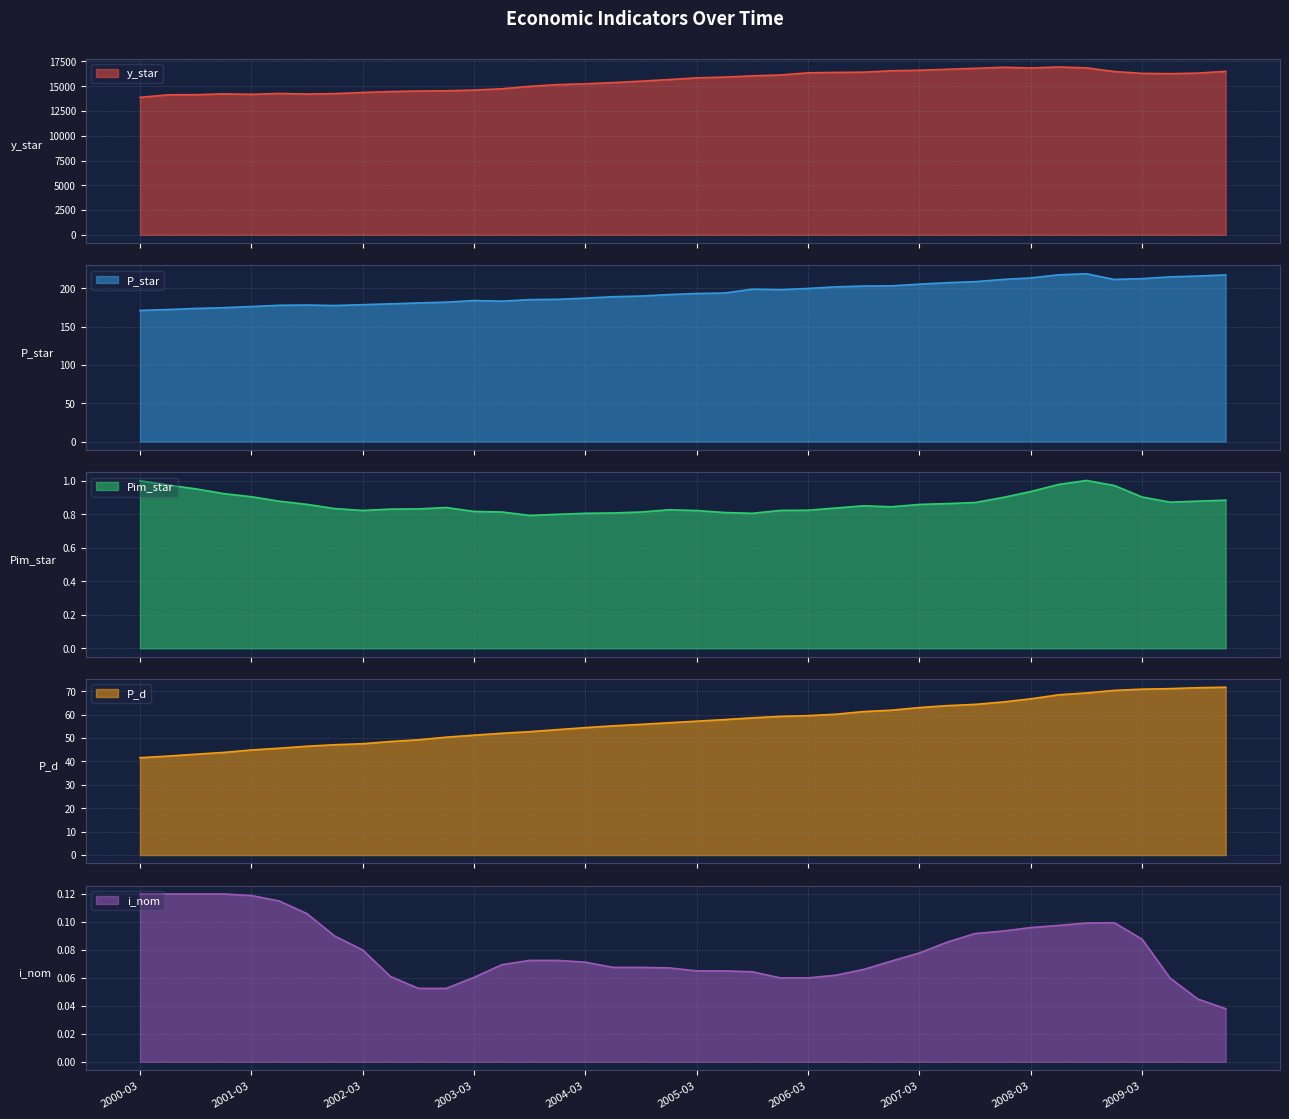

Reading left to right, what are all the values shown in this chart?

y_star: 13878.1	14130.9	14145.3	14229.8	14183.1	14271.7	14214.5	14253.6	14372.8	14460.8	14519.6	14537.6	14614.1	14743.6	14988.8	15162.8	15248.7	15366.9	15512.6	15670.9	15844.7	15922.8	16047.6	16136.7	16353.8	16396.2	16420.7	16561.9	16611.7	16713.3	16809.6	16915.2	16843.0	16943.3	16854.3	16485.3	16298.3	16269.1	16326.3	16502.8
P_star: 171.0	172.2	173.6	174.6	176.1	177.7	178.1	177.4	178.5	179.6	180.8	181.8	183.9	183.1	185.1	185.5	187.1	188.9	189.8	191.7	193.1	193.7	198.8	198.1	199.7	201.8	202.8	203.1	205.3	207.2	208.5	211.4	213.4	217.5	218.9	211.4	212.5	214.8	215.9	217.3
Pim_star: 1.0	1.0	1.0	0.9	0.9	0.9	0.9	0.8	0.8	0.8	0.8	0.8	0.8	0.8	0.8	0.8	0.8	0.8	0.8	0.8	0.8	0.8	0.8	0.8	0.8	0.8	0.9	0.8	0.9	0.9	0.9	0.9	0.9	1.0	1.0	1.0	0.9	0.9	0.9	0.9
P_d: 41.6	42.2	43.0	43.8	44.9	45.6	46.5	47.1	47.5	48.5	49.2	50.3	51.2	52.0	52.7	53.6	54.4	55.2	55.8	56.5	57.2	57.8	58.6	59.2	59.5	60.1	61.3	61.9	63.0	63.8	64.3	65.3	66.7	68.4	69.2	70.3	70.8	71.1	71.4	71.7
i_nom: 0.1	0.1	0.1	0.1	0.1	0.1	0.1	0.1	0.1	0.1	0.1	0.1	0.1	0.1	0.1	0.1	0.1	0.1	0.1	0.1	0.1	0.1	0.1	0.1	0.1	0.1	0.1	0.1	0.1	0.1	0.1	0.1	0.1	0.1	0.1	0.1	0.1	0.1	0.0	0.0